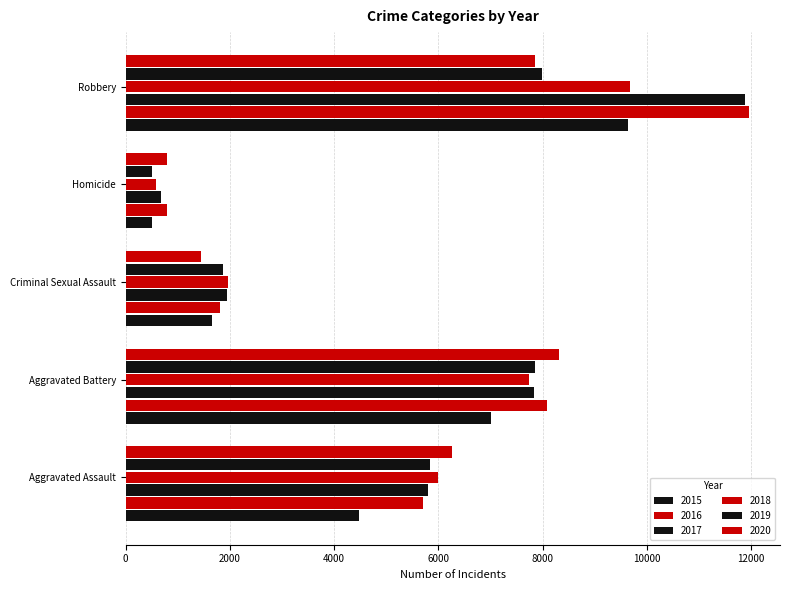

At how many categories does at least one series exceed 11805?

1